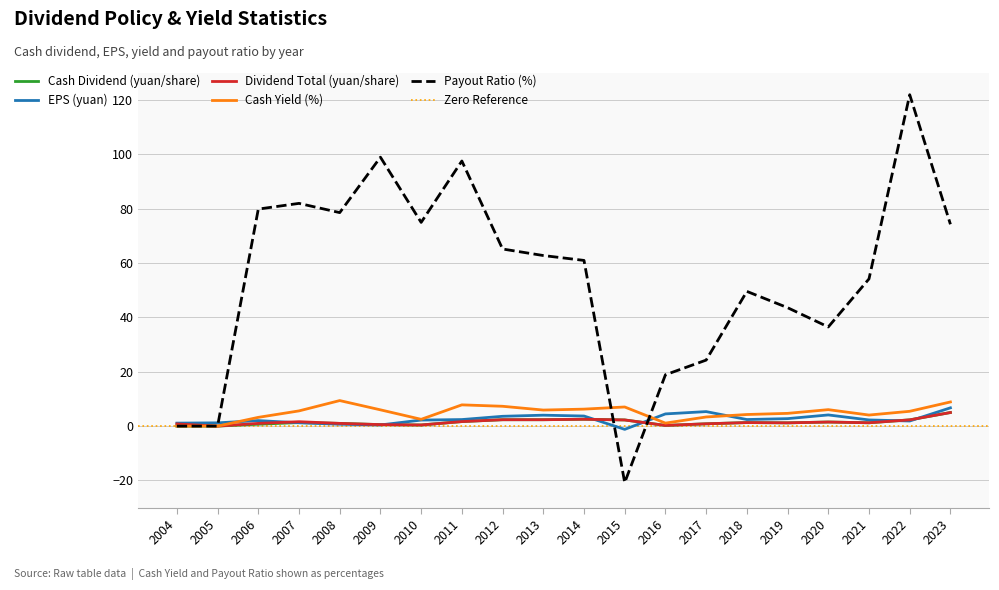

How many data points in Payout Ratio (%) are above 62?

10